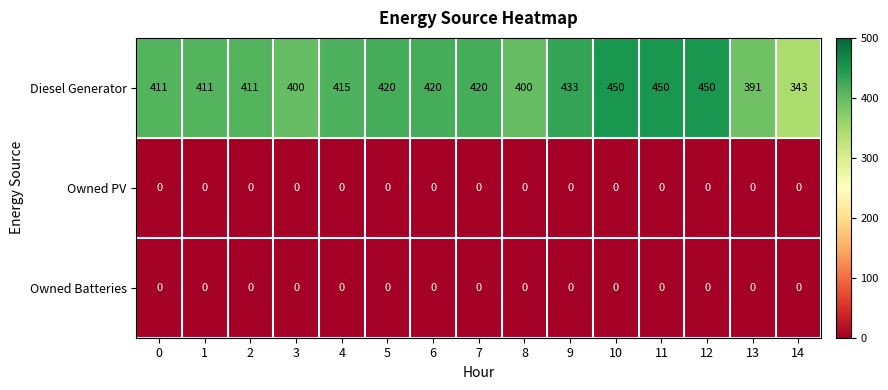

At how many categories does at least one series exceed 146?

15